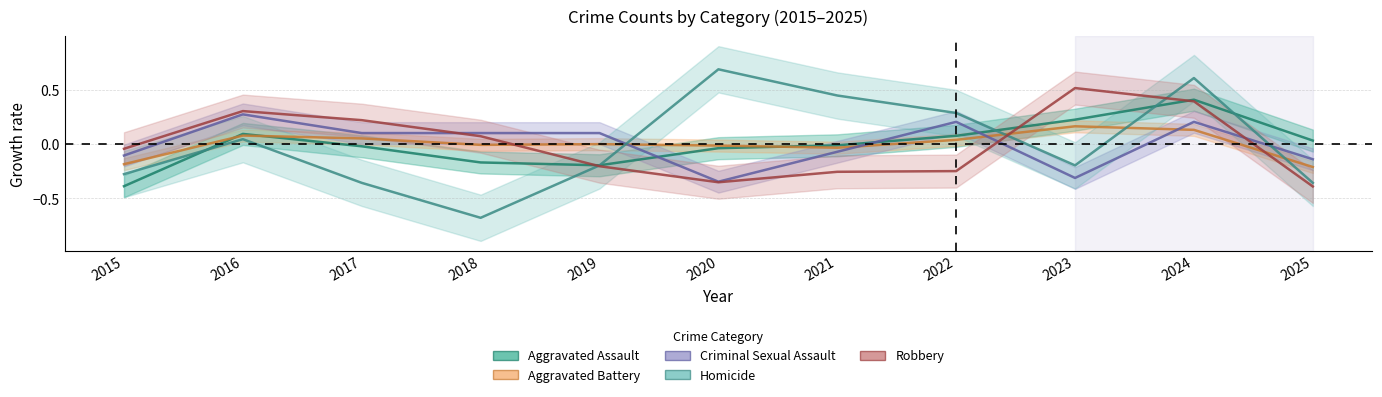

What is the value of the Robbery point at the 3rd from the left?

0.2